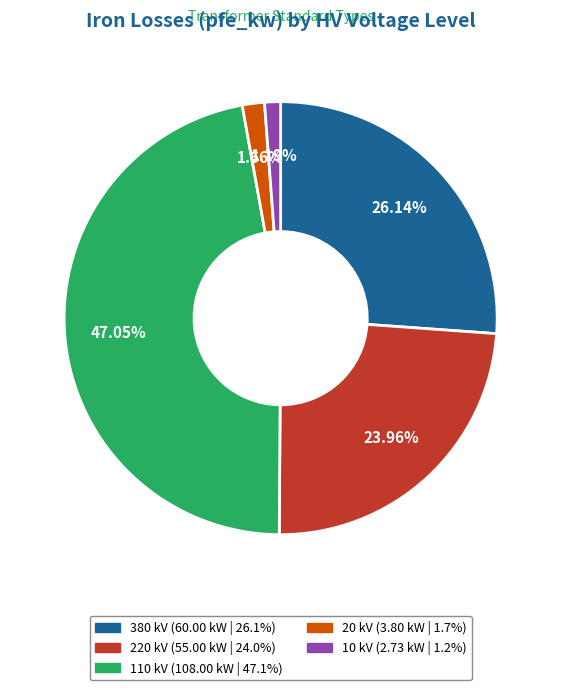

Is there a majority slice in this chart?

No